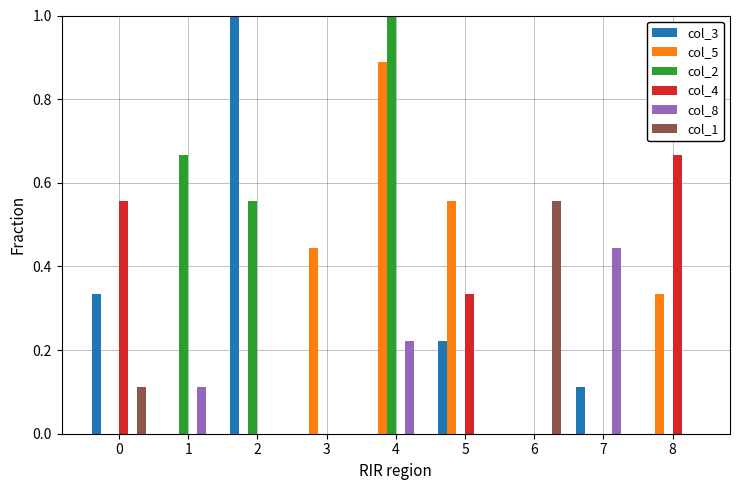

True or false: col_4 has a value of 0.3 at 7.

False